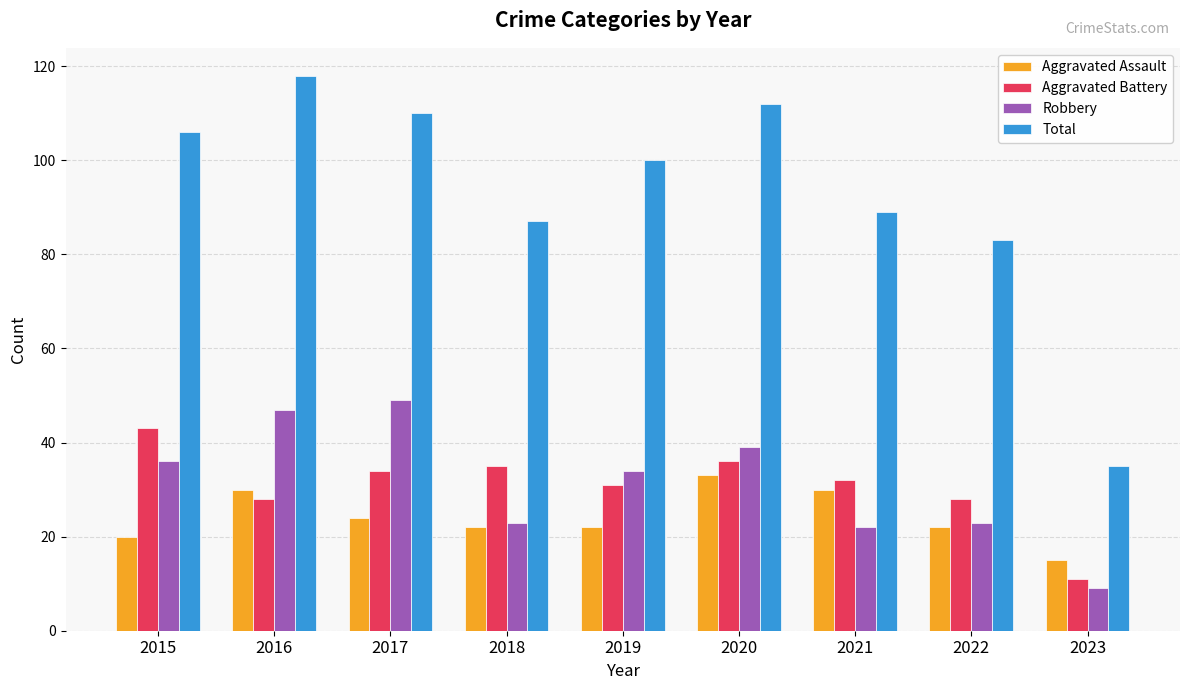

At which label does Robbery reach its minimum?

2023